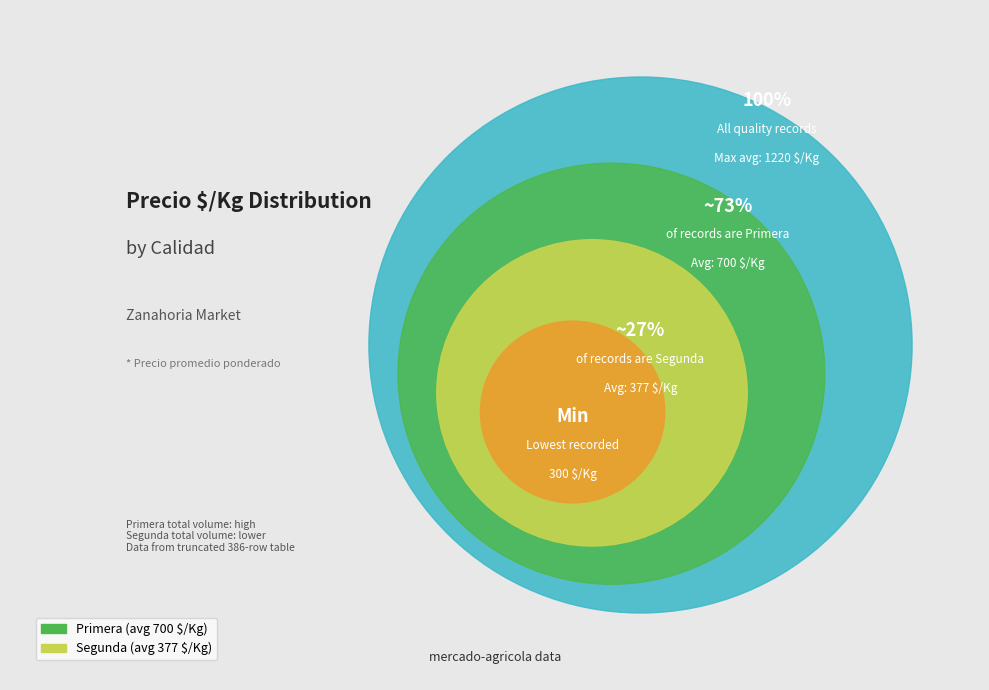

To the nearest percent, what is the combined percentage of Segunda and Primera?

100%